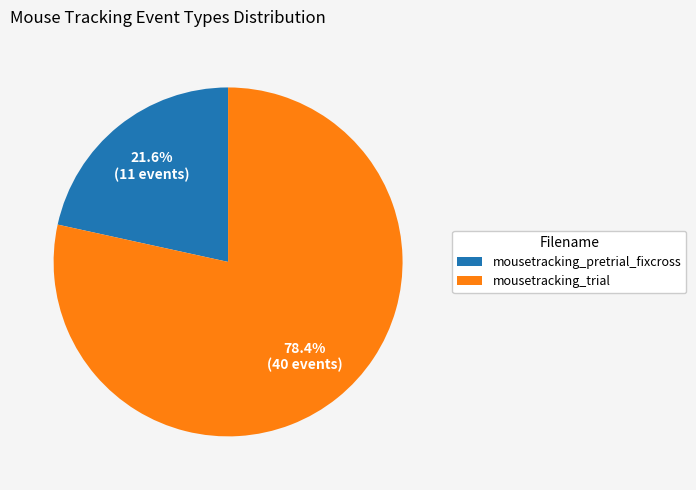

How much of the chart is everything except mousetracking_trial?

21.6%